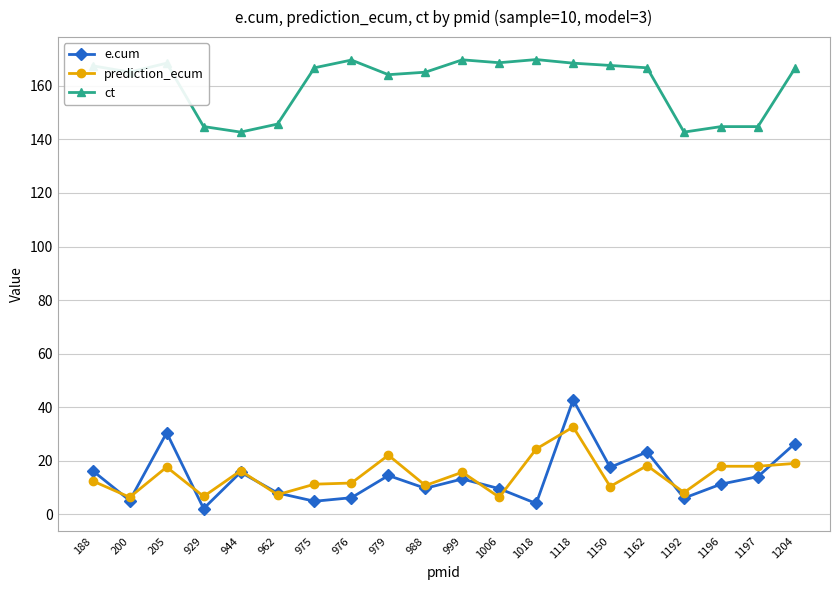

Is this an area chart (filled region under the line)?

No